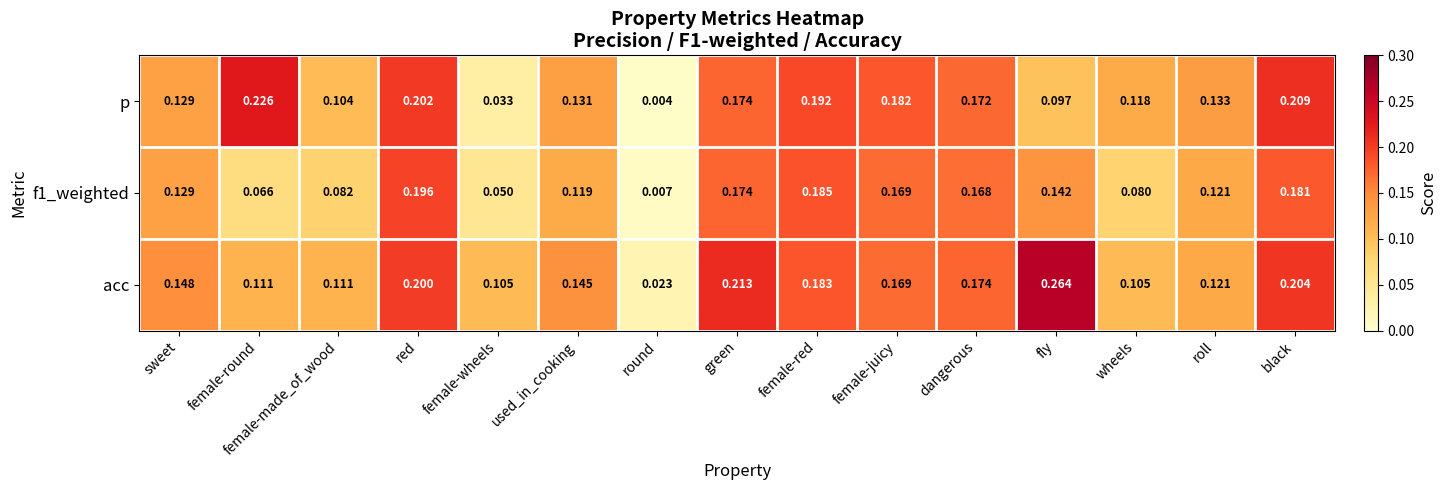

Rank the series by their average value, from lowest to highest.

f1_weighted, p, acc